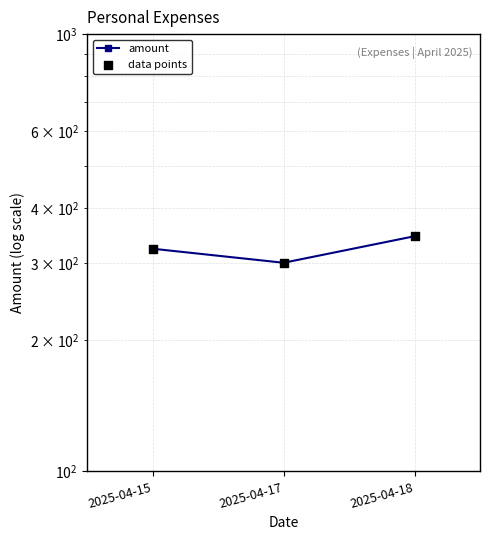

Which series contains the highest Y value?

amount